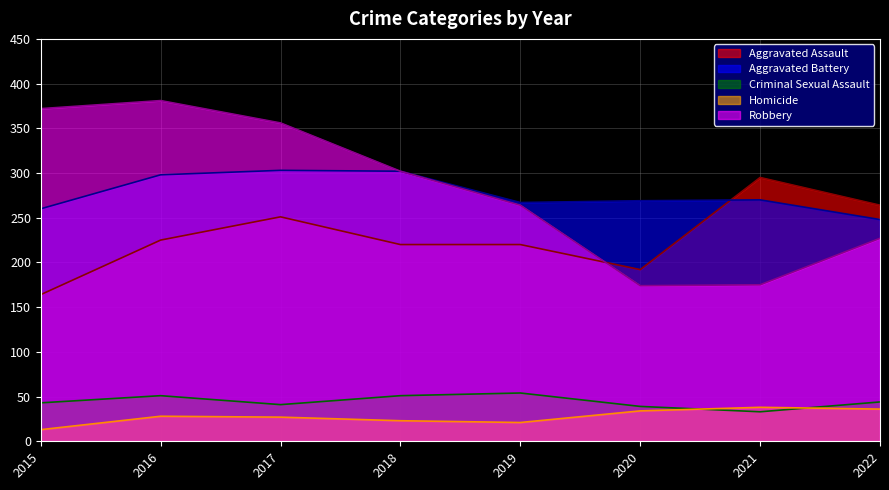

Where is the first local minimum for Aggravated Battery?

2019